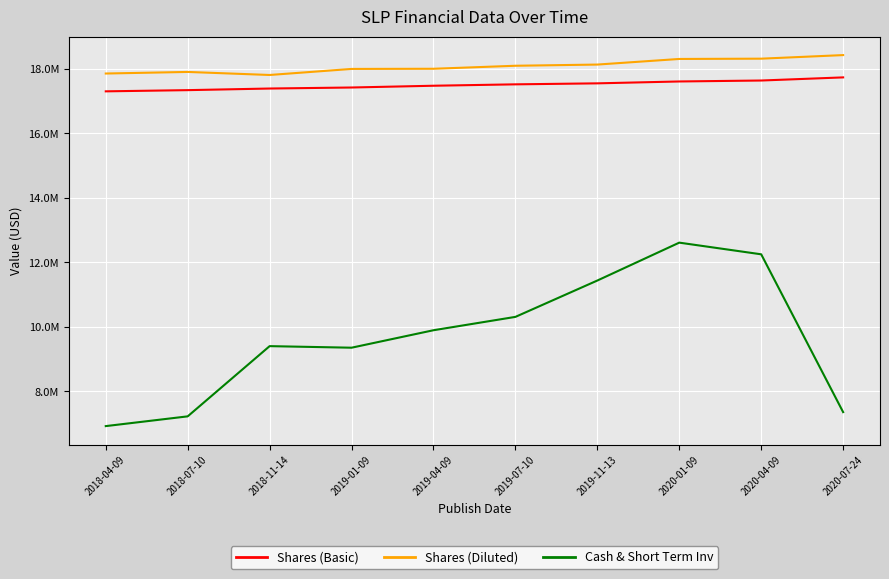

What is the difference between the Shares (Basic) values at 2019-11-13 and 2019-07-10?

30893